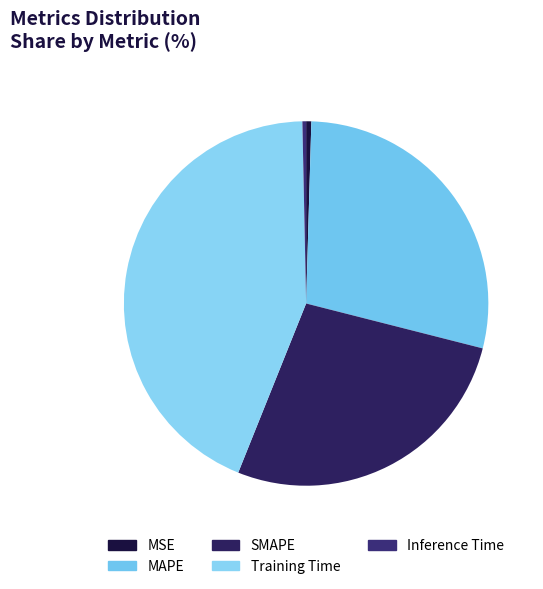

How many segments does this pie chart have?

5